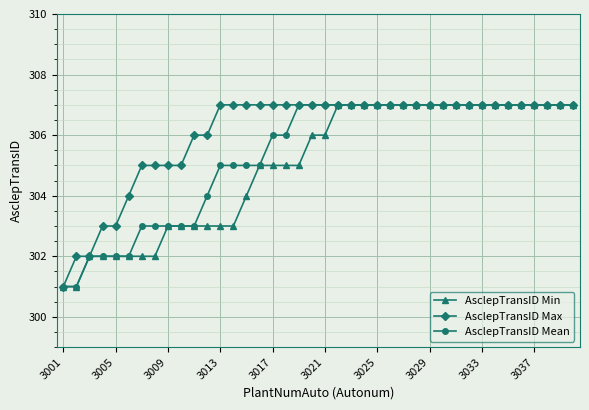

What is the value of the AsclepTransID Mean point at the 14th from the left?

305